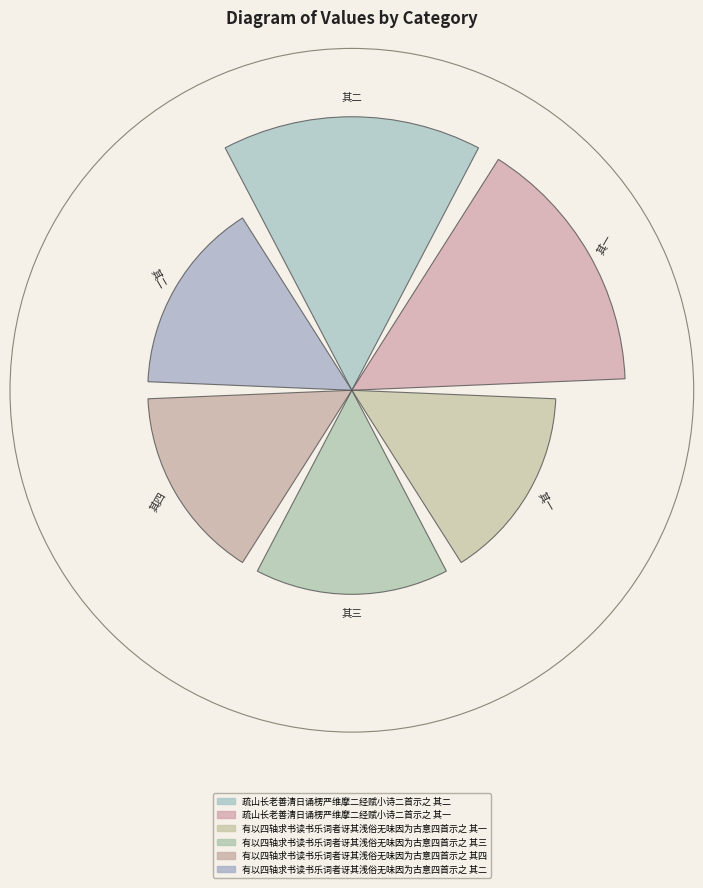

Rank the categories by value from lowest to highest.

有以四轴求书读书乐词者讶其浅俗无味因为古意四首示之 其一, 有以四轴求书读书乐词者讶其浅俗无味因为古意四首示之 其二, 有以四轴求书读书乐词者讶其浅俗无味因为古意四首示之 其三, 有以四轴求书读书乐词者讶其浅俗无味因为古意四首示之 其四, 疏山长老善清日诵楞严维摩二经赋小诗二首示之 其一, 疏山长老善清日诵楞严维摩二经赋小诗二首示之 其二